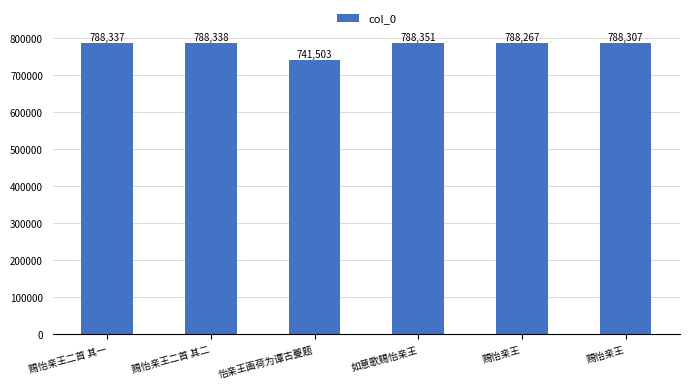

What is the change in value from 赐怡亲王二首 其二 to 如意歌赐怡亲王?

+13